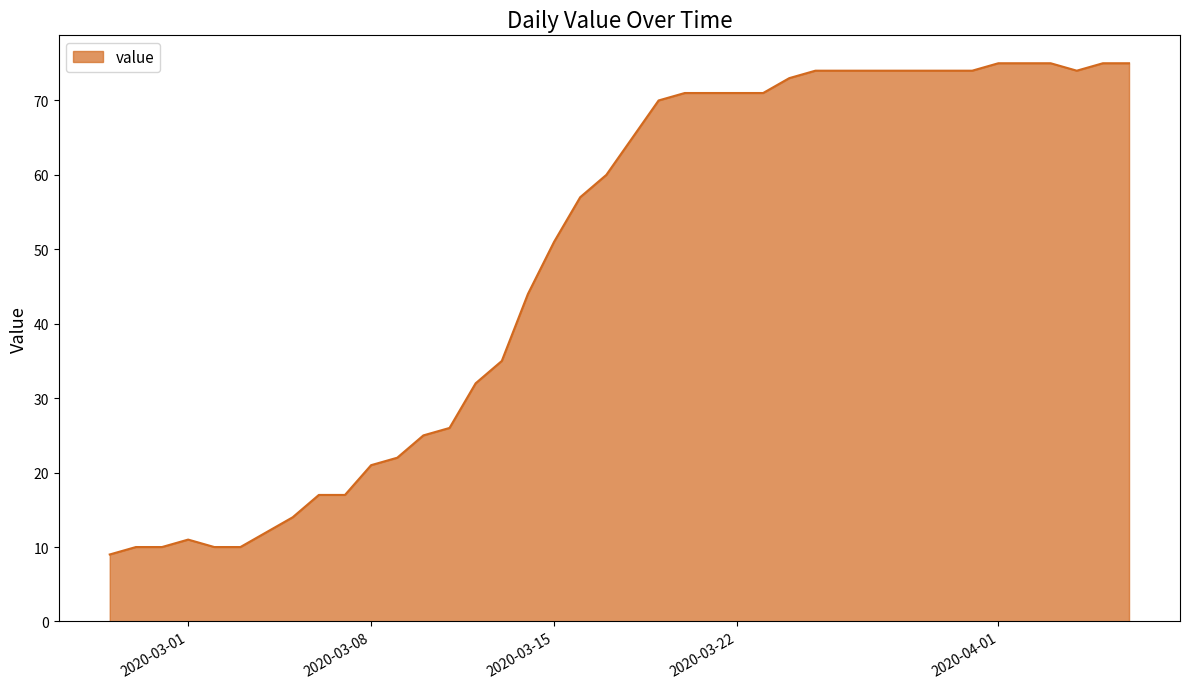

What is the greatest value displayed?

75